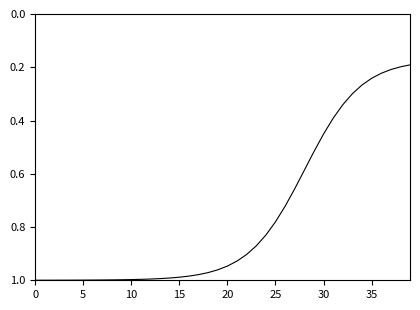

How many lines are shown in the chart?

1